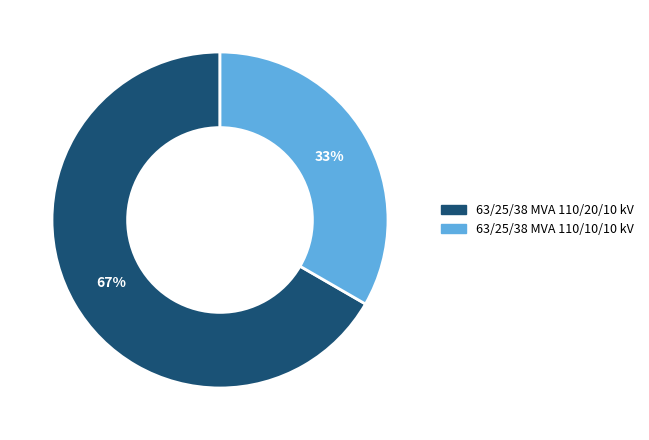

Rank the categories by value from highest to lowest.

63/25/38 MVA 110/20/10 kV, 63/25/38 MVA 110/10/10 kV